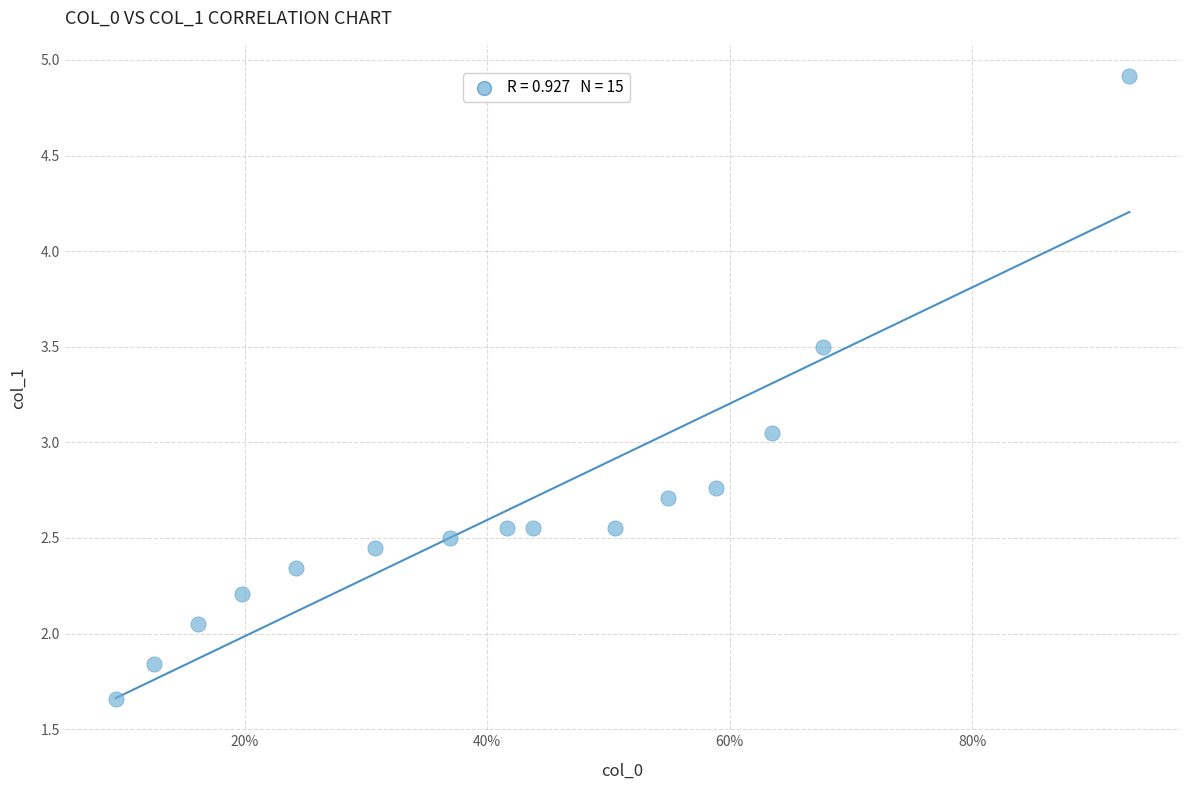

What is the range of Y values (max minus min)?

3.3